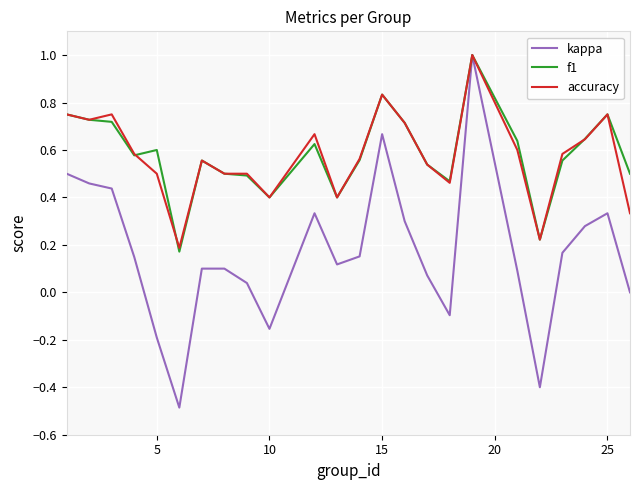

What is the minimum value for kappa?

-0.5